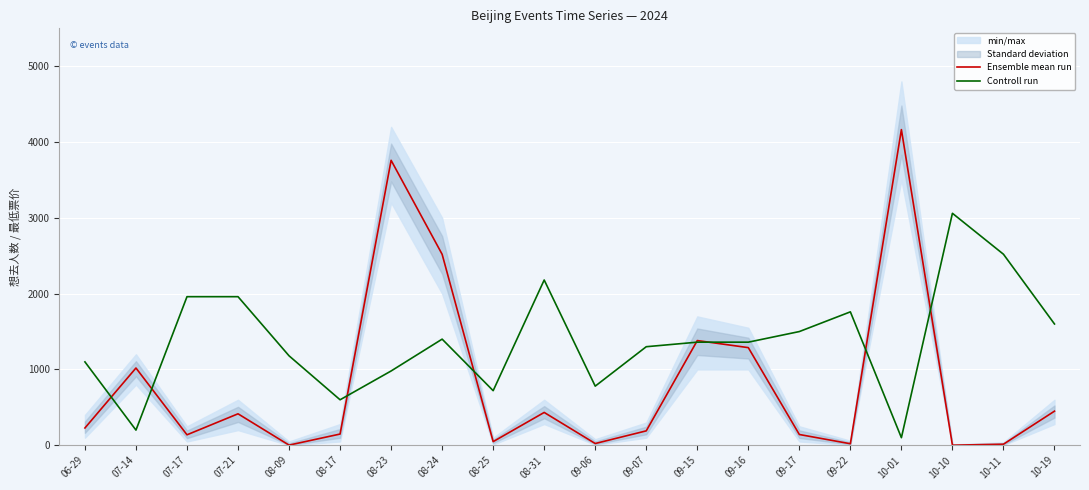

True or false: Ensemble mean run has more than 0 points higher than both neighbors.

True